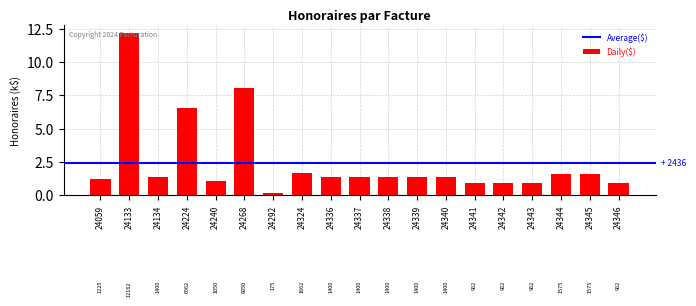

Are the bars grouped side by side (vs. stacked)?

No